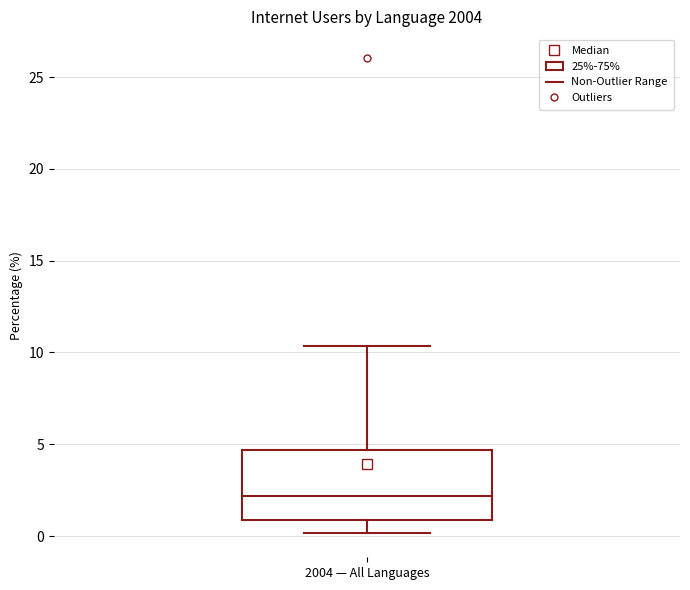

Read this box plot against the y-axis: the position of the median line, the range covered by the box, and the ends of both whiskers. The values are not printed on the chart, so give them approximately, as read against the axis.

median 2.0, box 1.0 to 4.5, whiskers 0.0 to 10.5